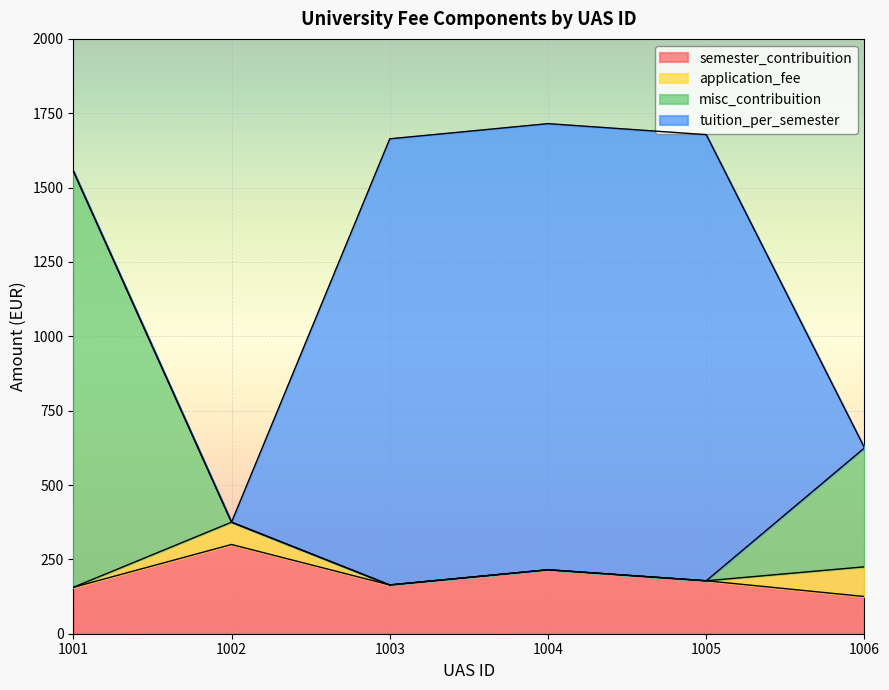

What is the sum of the semester_contribuition values at 1005 and 1006?

303